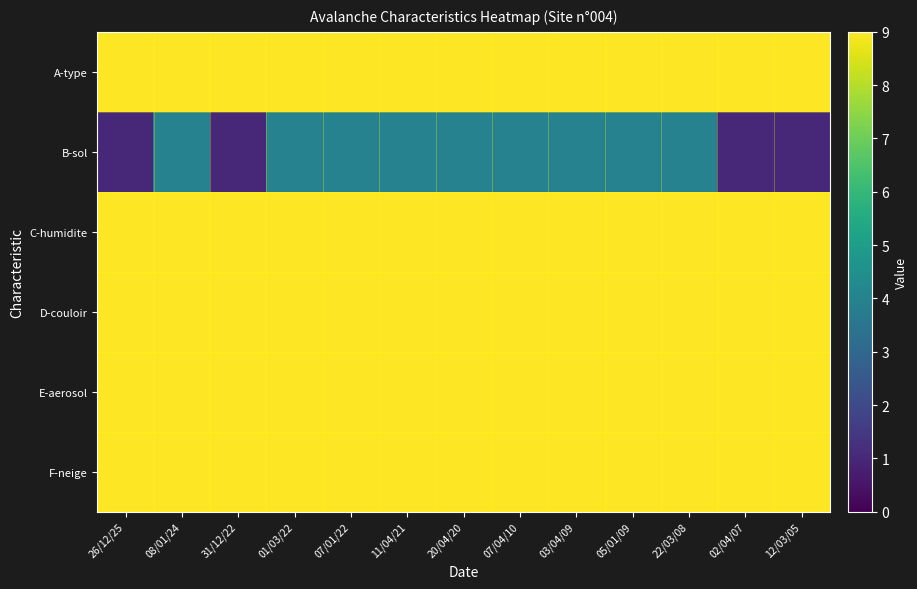

Which has a higher value, 31/12/22 or 07/04/10?

31/12/22